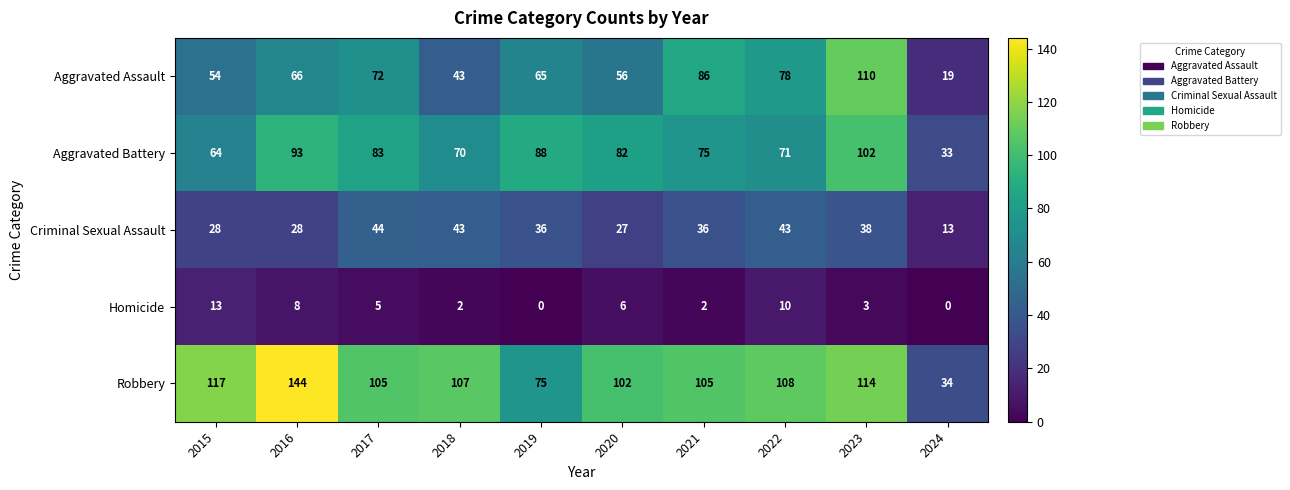

Between 2015 and 2023, which series saw the biggest shift?

Aggravated Assault